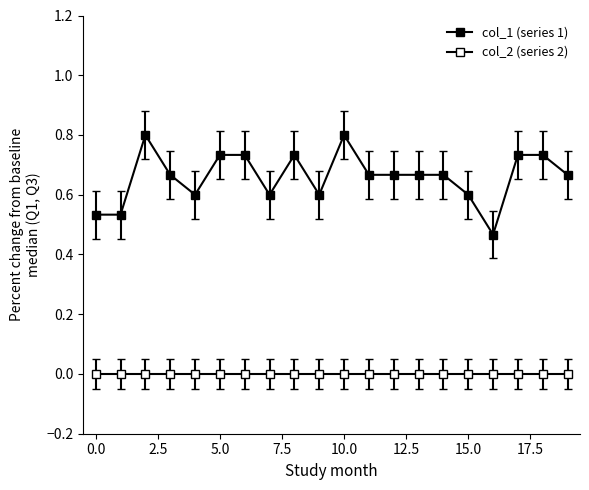

Reading right to left, list all the values displayed in this chart.

0.7	0.7	0.7	0.5	0.6	0.7	0.7	0.7	0.7	0.8	0.6	0.7	0.6	0.7	0.7	0.6	0.7	0.8	0.5	0.5